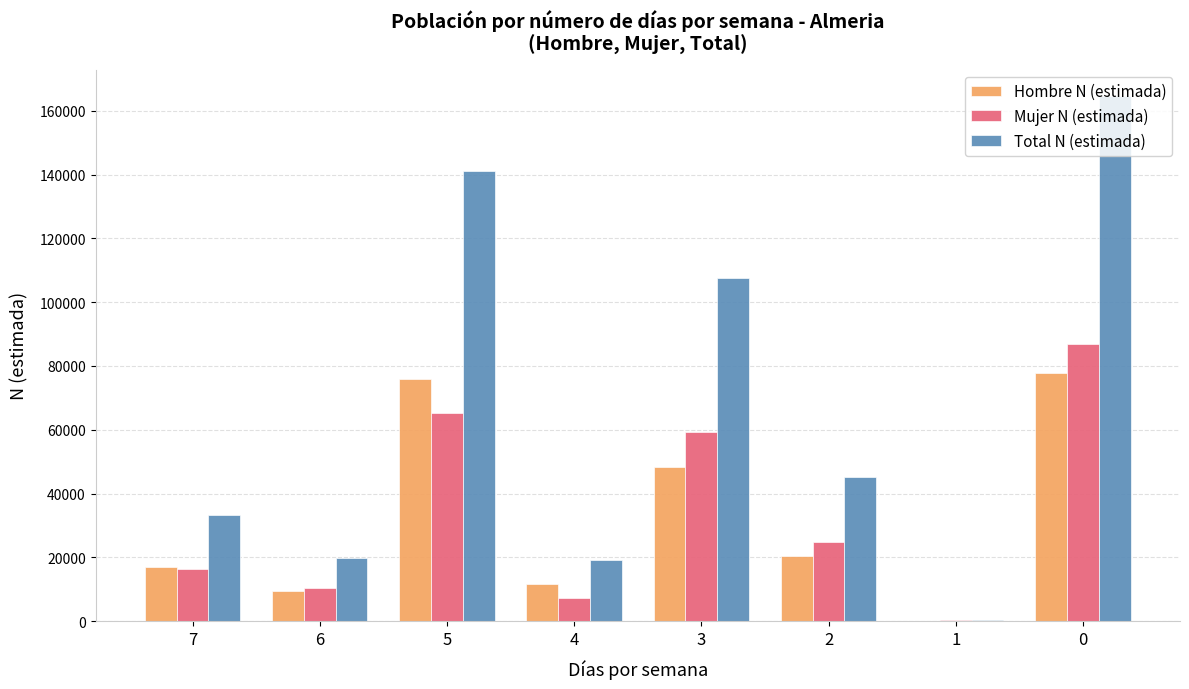

What is the sum of the Hombre N (estimada) values at 4 and 2?

32086